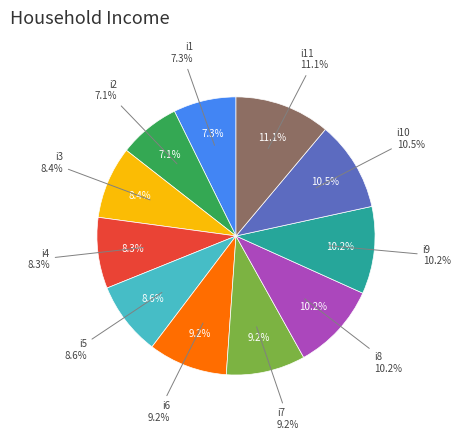

What portion of the pie excludes i8?

89.8%